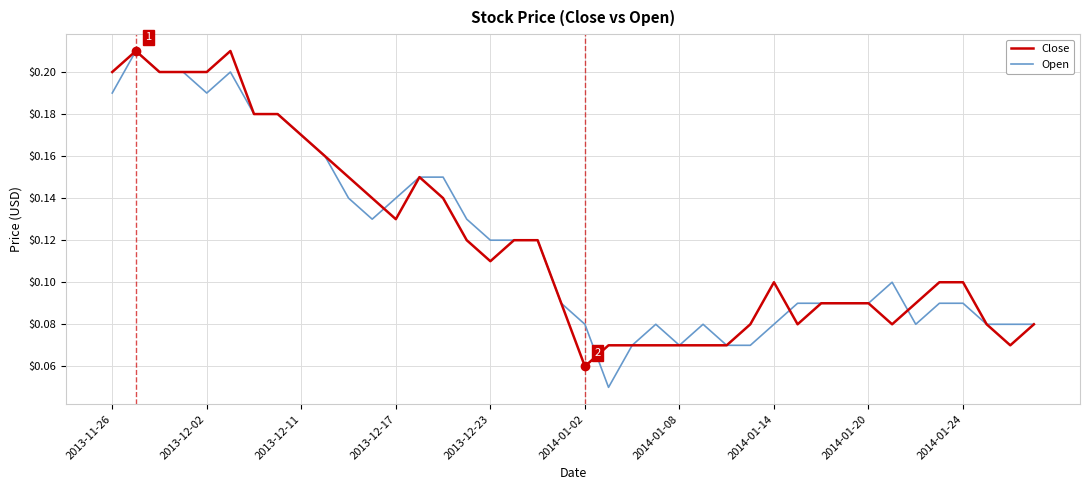

How many lines are shown in the chart?

2